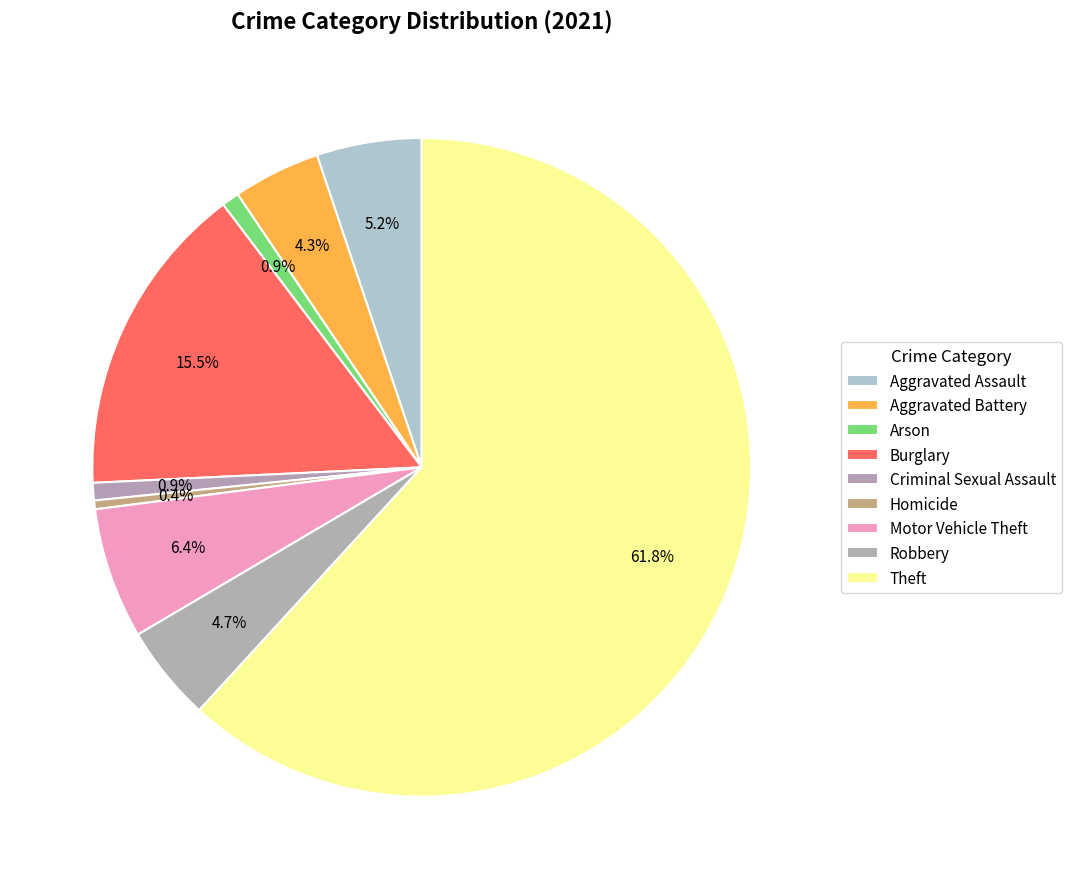

Is there any slice that represents more than half of the pie?

Yes